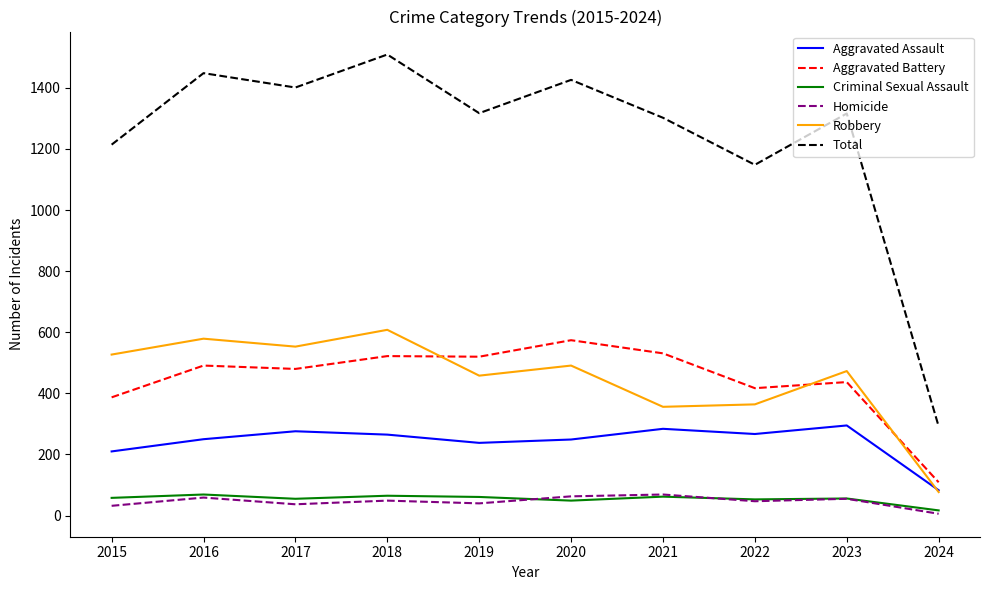

At which label is Aggravated Assault closest to 189?

2015